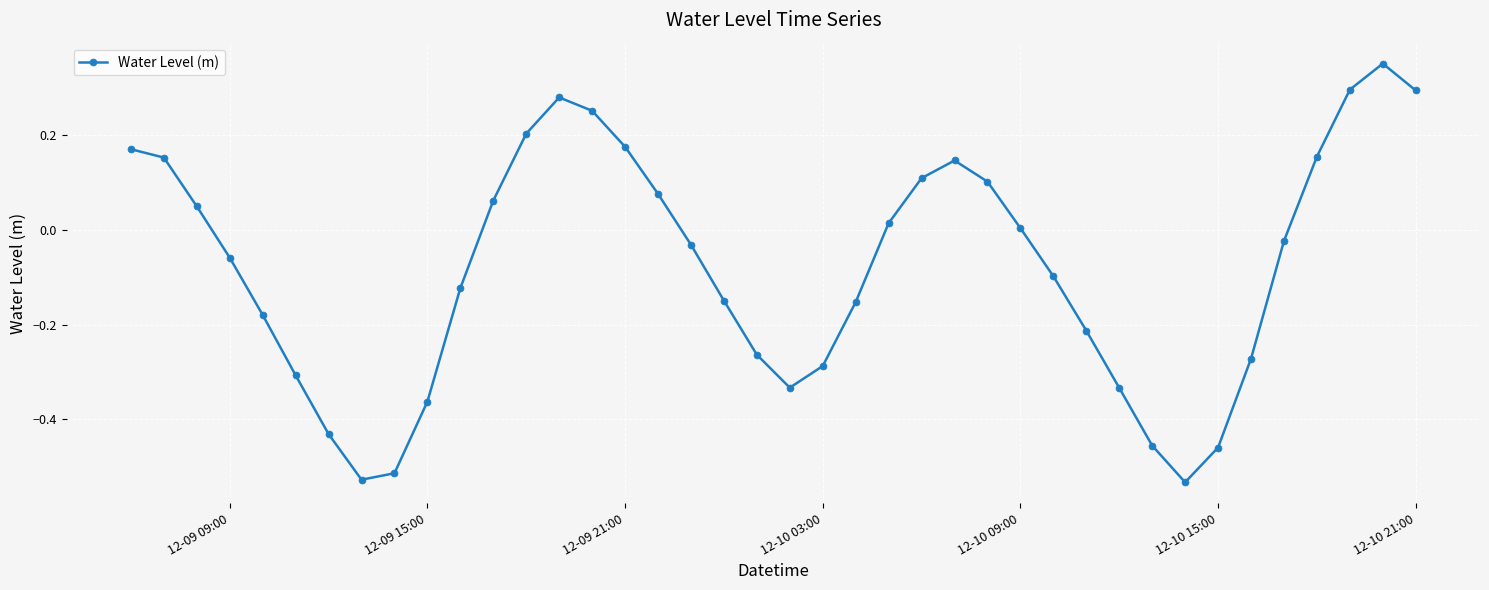

How many interior local valleys (lower than both neighbors) does the data have?

3